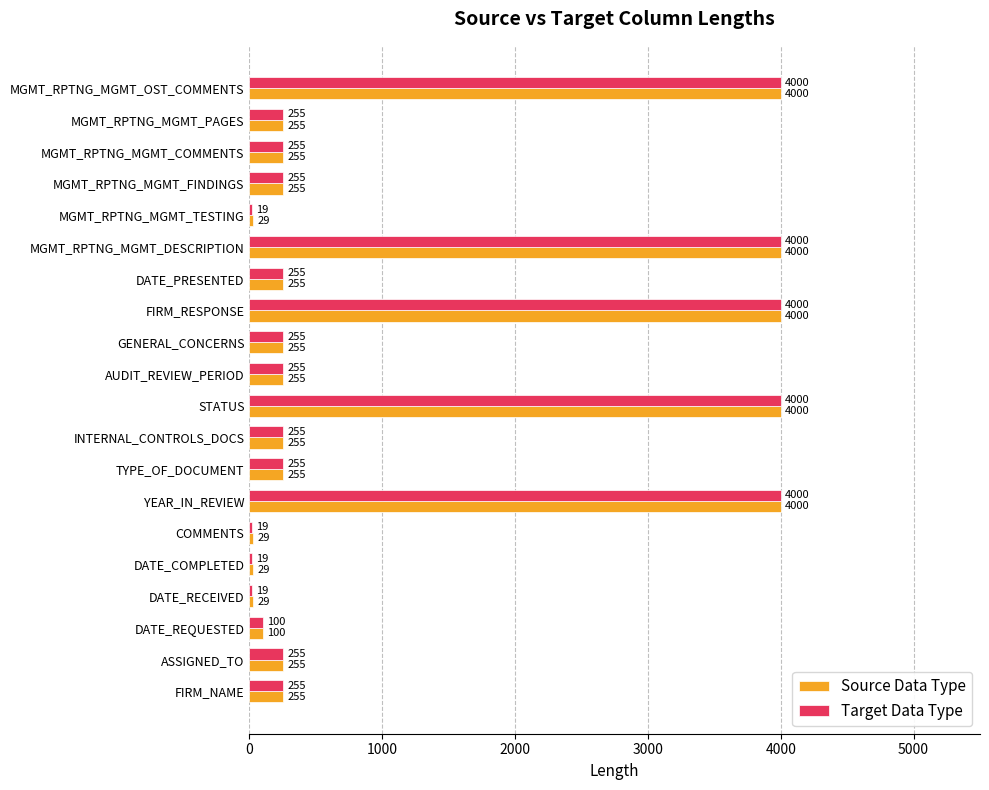

List the series in order of their overall mean, lowest first.

Target Data Type, Source Data Type